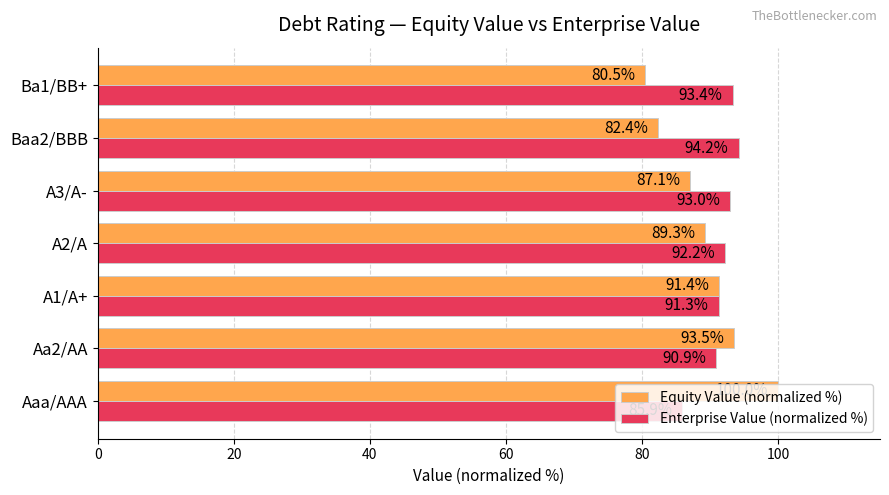

Rank the series by their average value, from lowest to highest.

Equity Value (normalized %), Enterprise Value (normalized %)